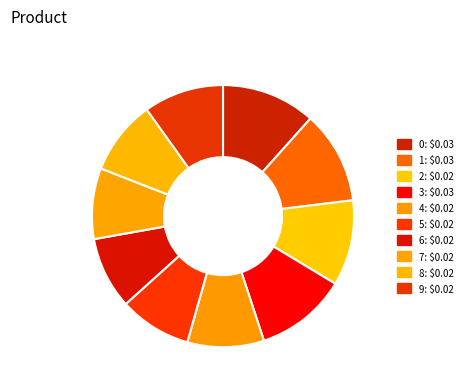

Do 9 and 2 together represent more than half of the pie?

No